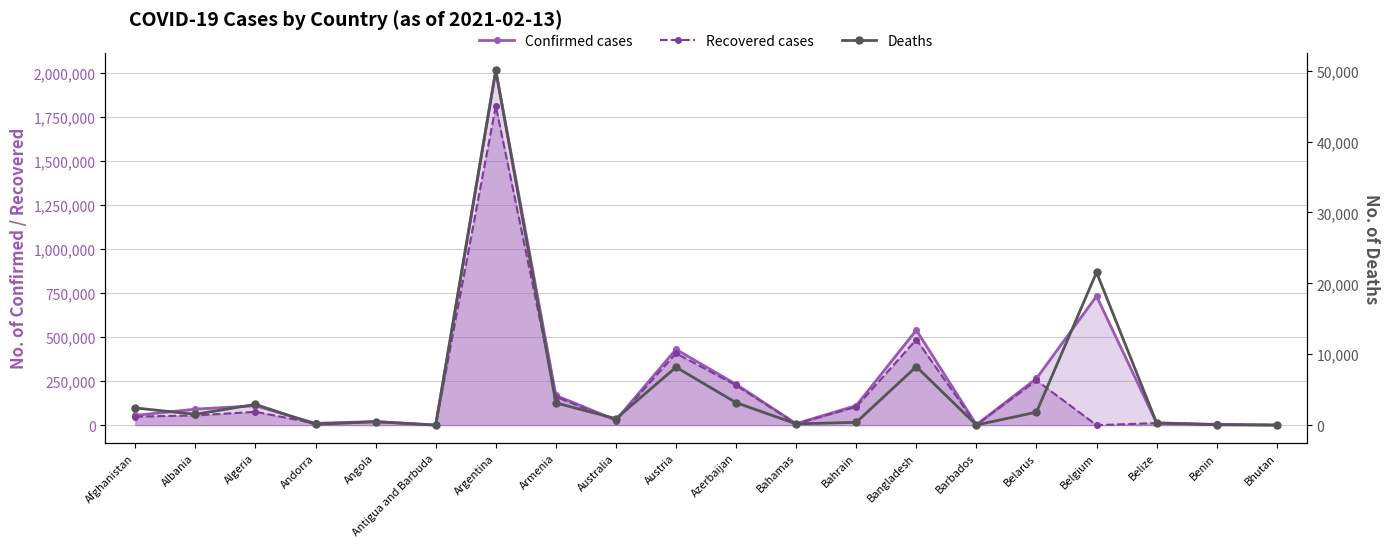

At which category does Confirmed cases reach its first local peak?

Algeria